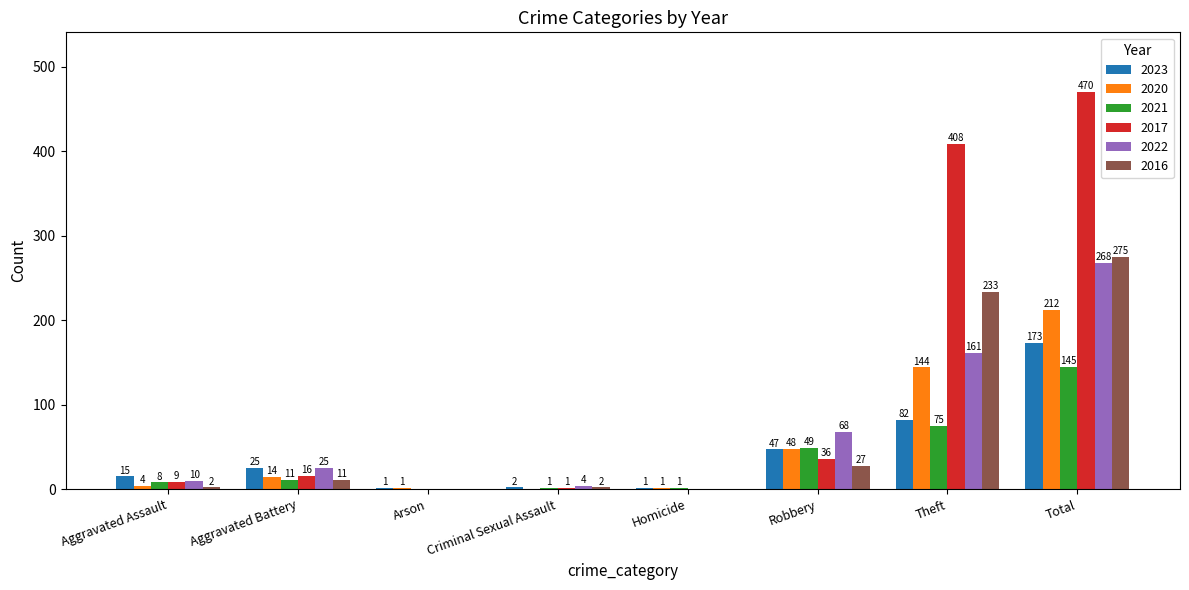

Where is 2020 nearest to the value 106?

Theft